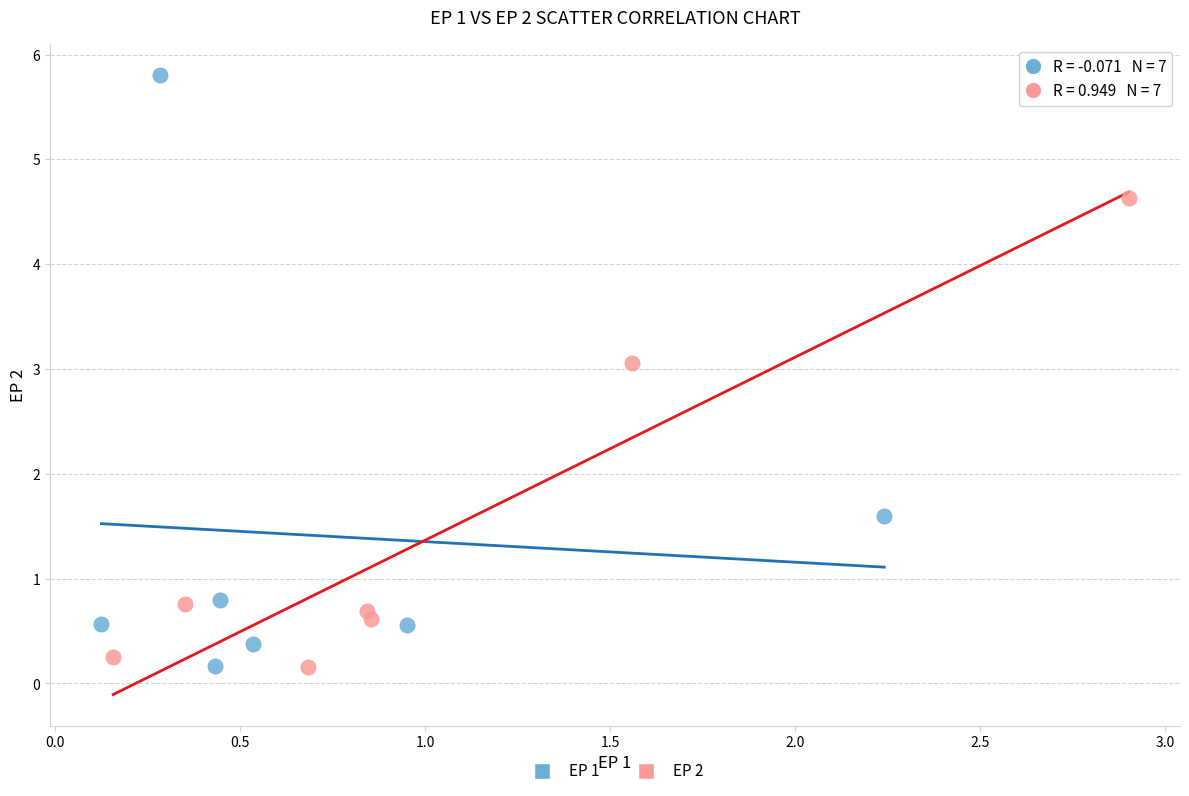

What are all the series names shown in the legend?

EP 1, EP 2